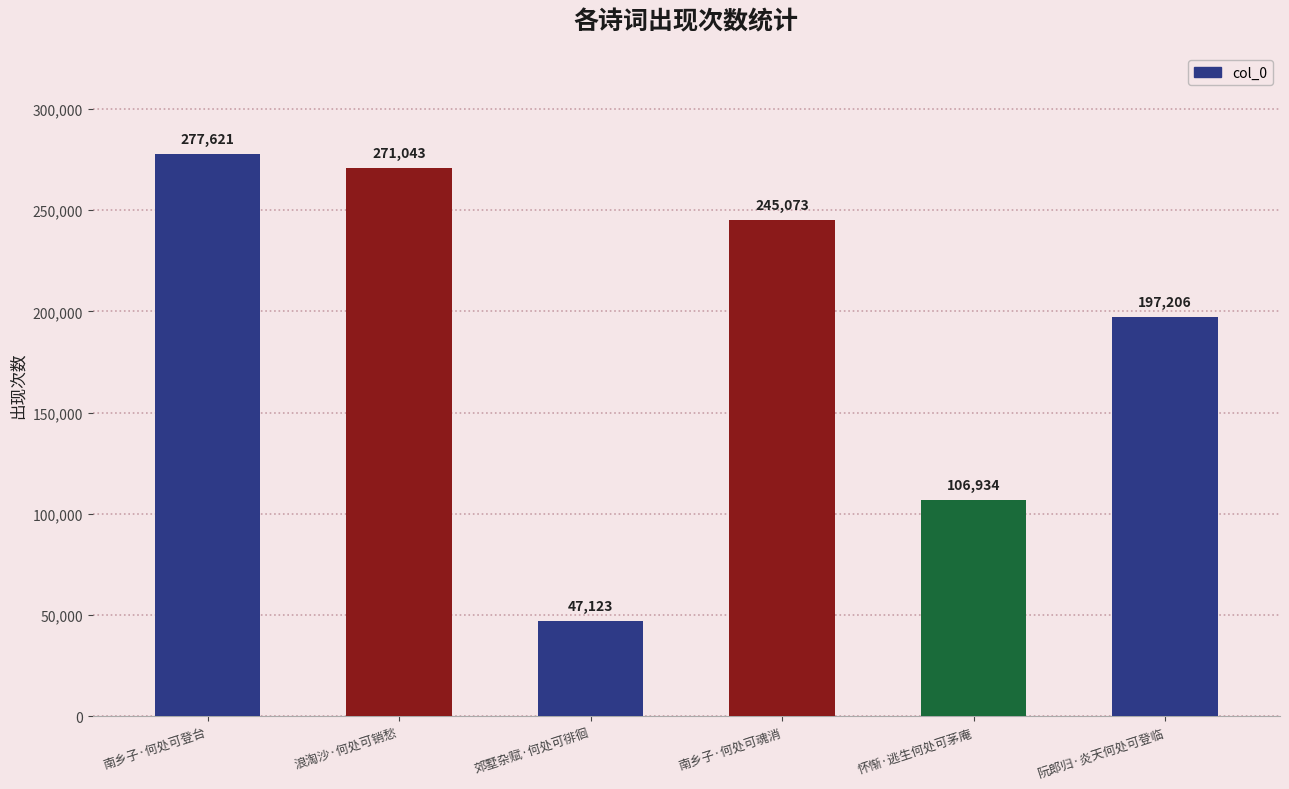

What is the greatest value displayed?

277621